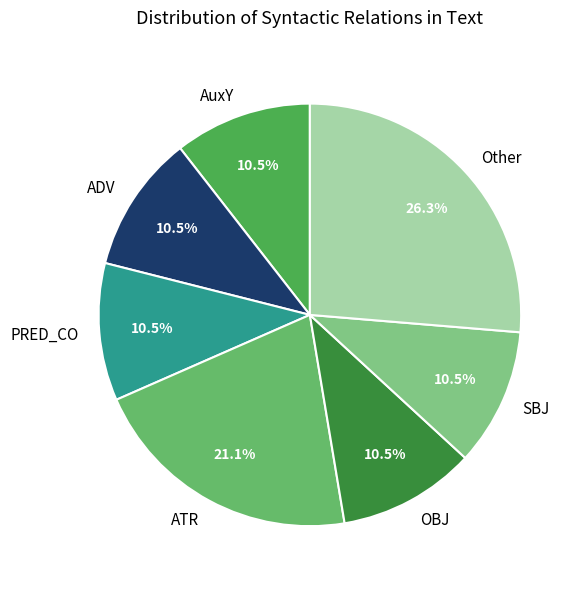

How many segments does this pie chart have?

7